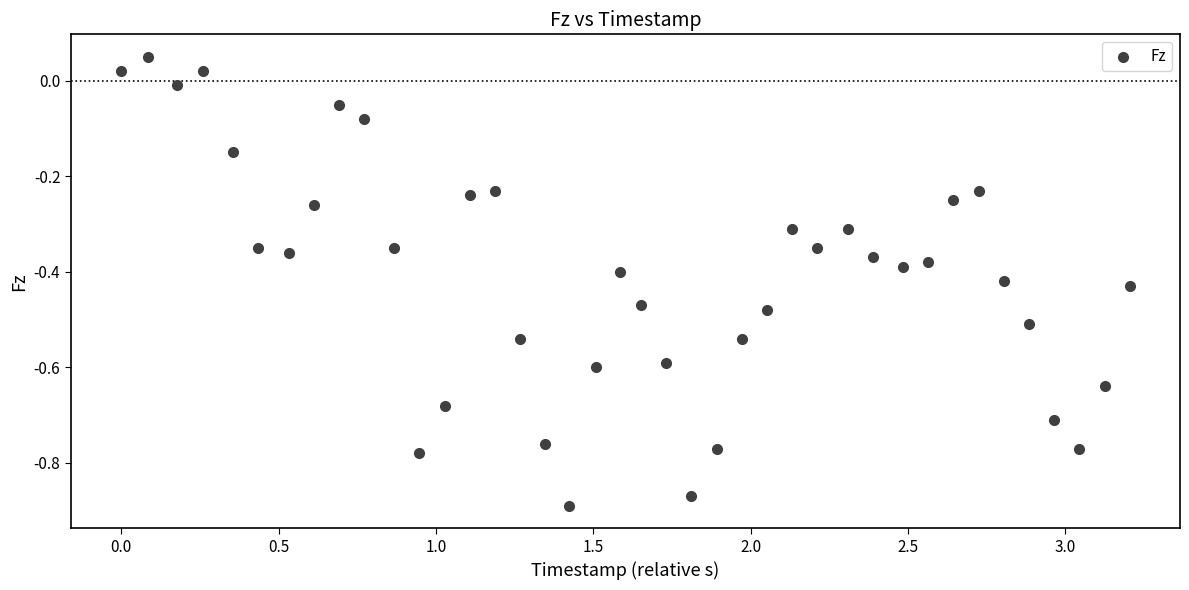

What is the range of Y values (max minus min)?

0.9